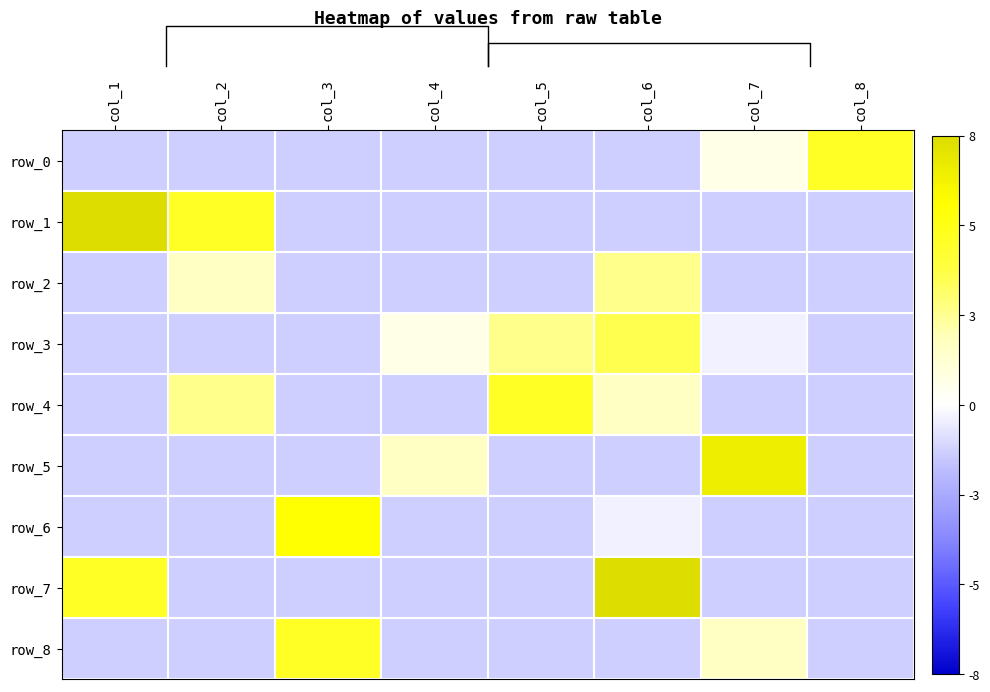

The row_4 series shows -1.4 at col_1. True or false?

True